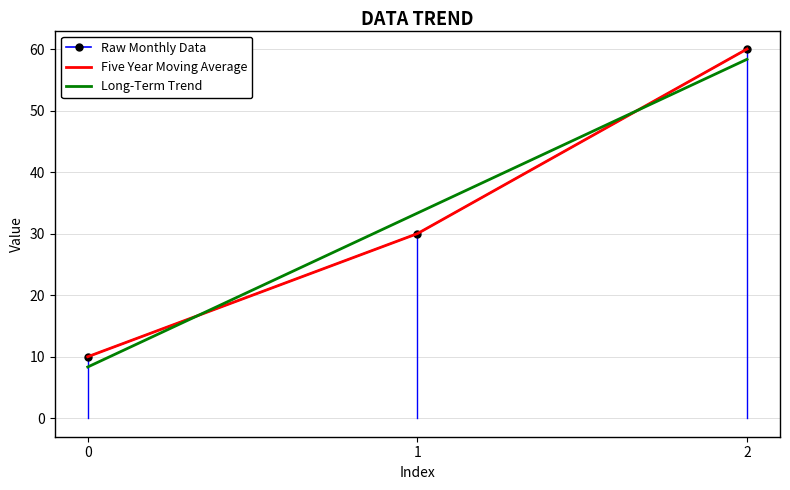

Reading left to right, transcribe all the data shown in this chart.

Raw Monthly Data: 10.0	30.0	60.0
Five Year Moving Average: 10.0	30.0	60.0
Long-Term Trend: 8.3	33.3	58.3